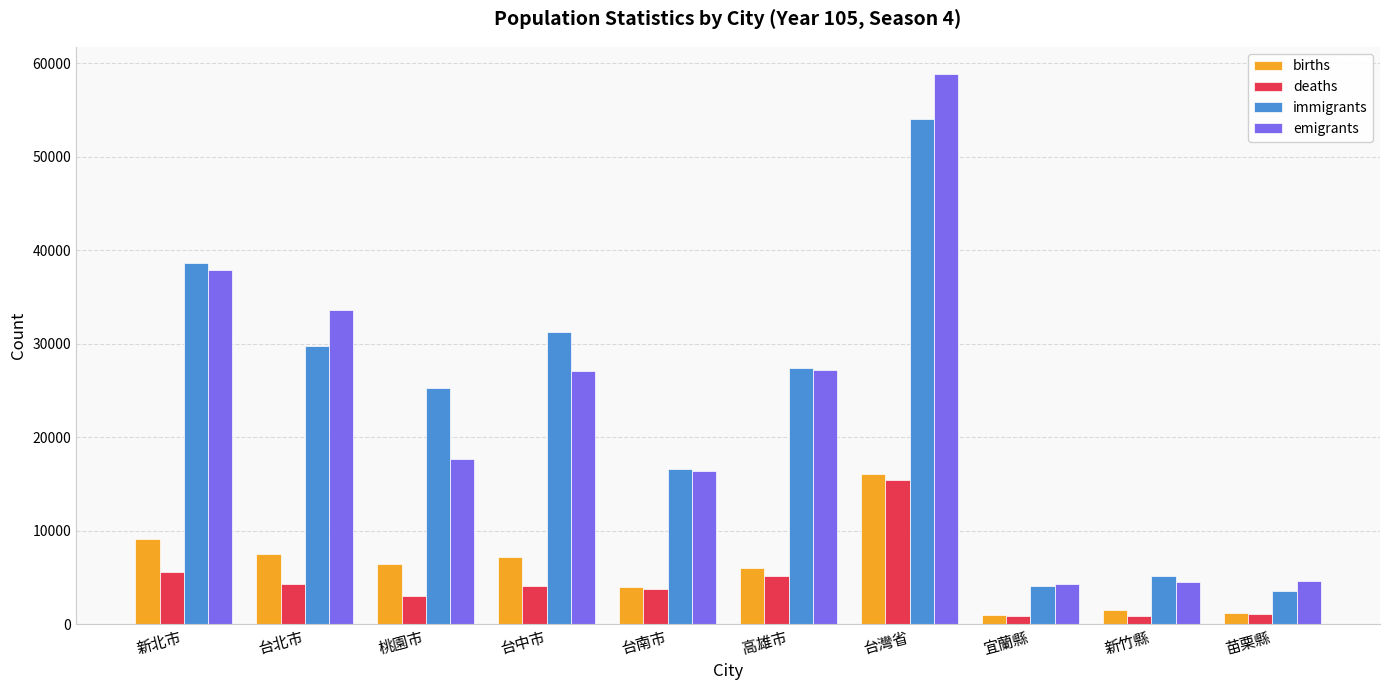

What is the label of the 10th bar from the right?

新北市